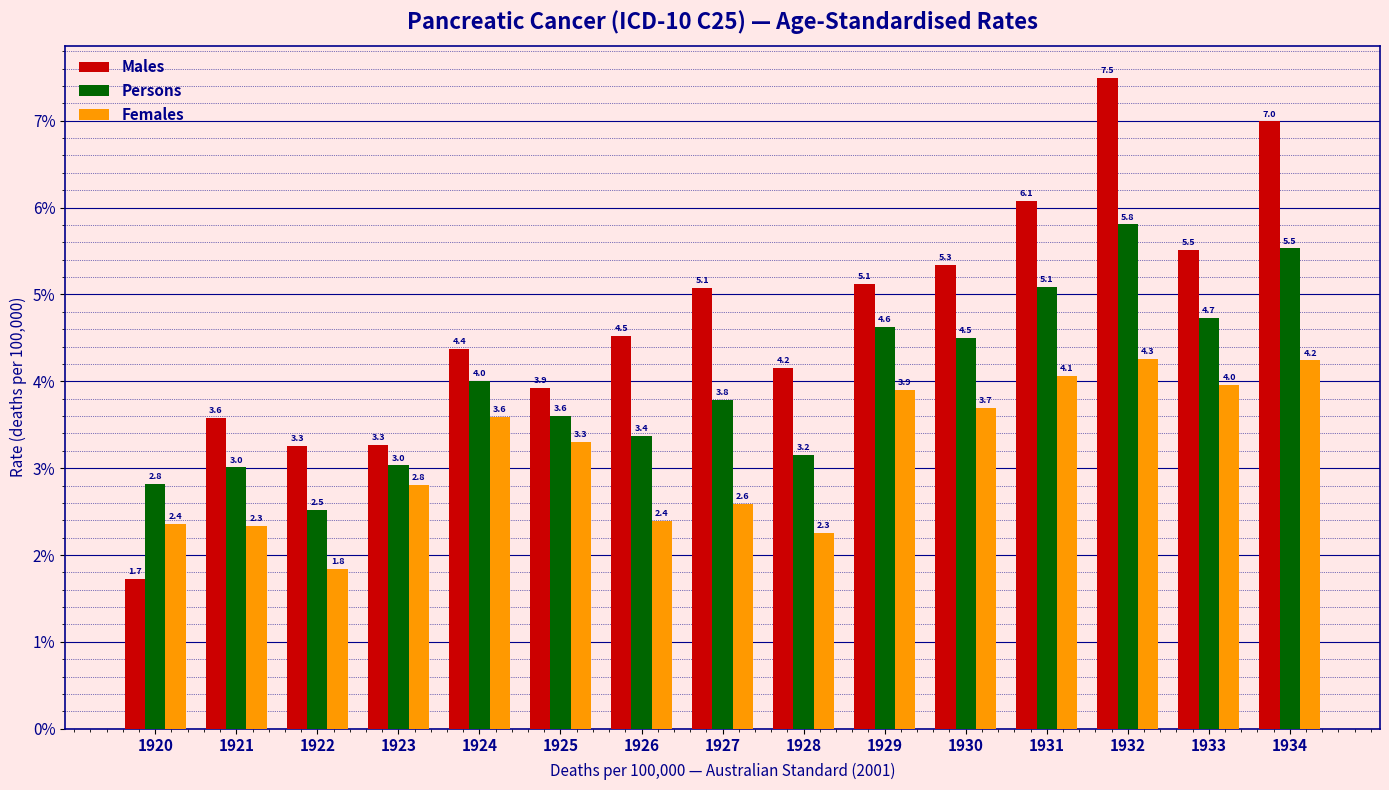

Reading right to left, what are all the values shown in this chart?

Males: 7.0	5.5	7.5	6.1	5.3	5.1	4.2	5.1	4.5	3.9	4.4	3.3	3.3	3.6	1.7
Persons: 5.5	4.7	5.8	5.1	4.5	4.6	3.2	3.8	3.4	3.6	4.0	3.0	2.5	3.0	2.8
Females: 4.2	4.0	4.3	4.1	3.7	3.9	2.3	2.6	2.4	3.3	3.6	2.8	1.8	2.3	2.4